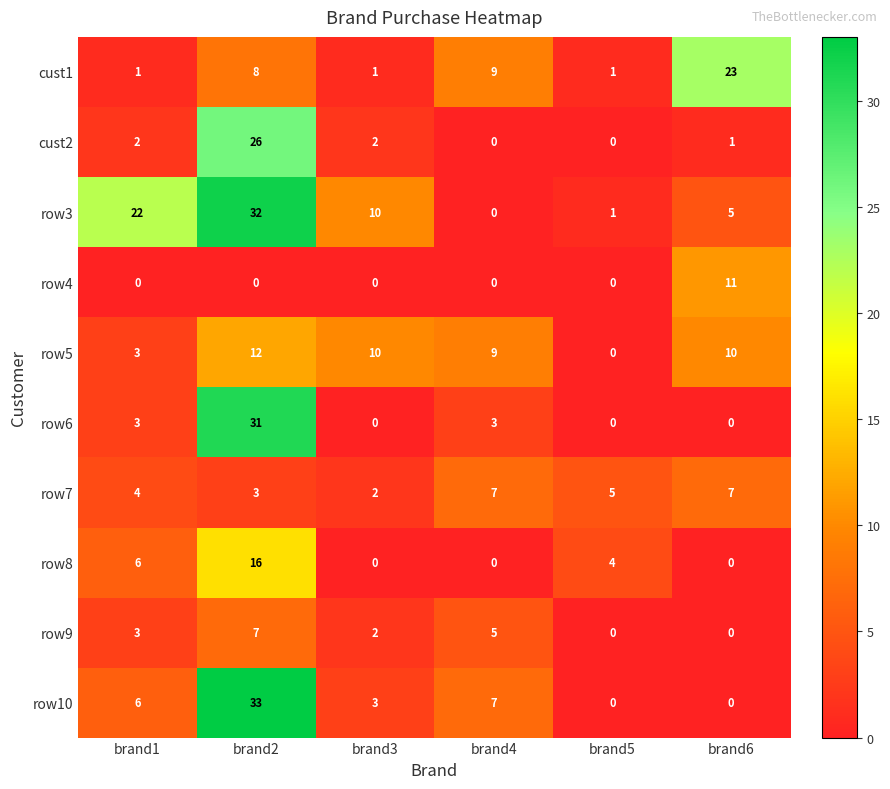

Which series has the widest spread of values?

row10